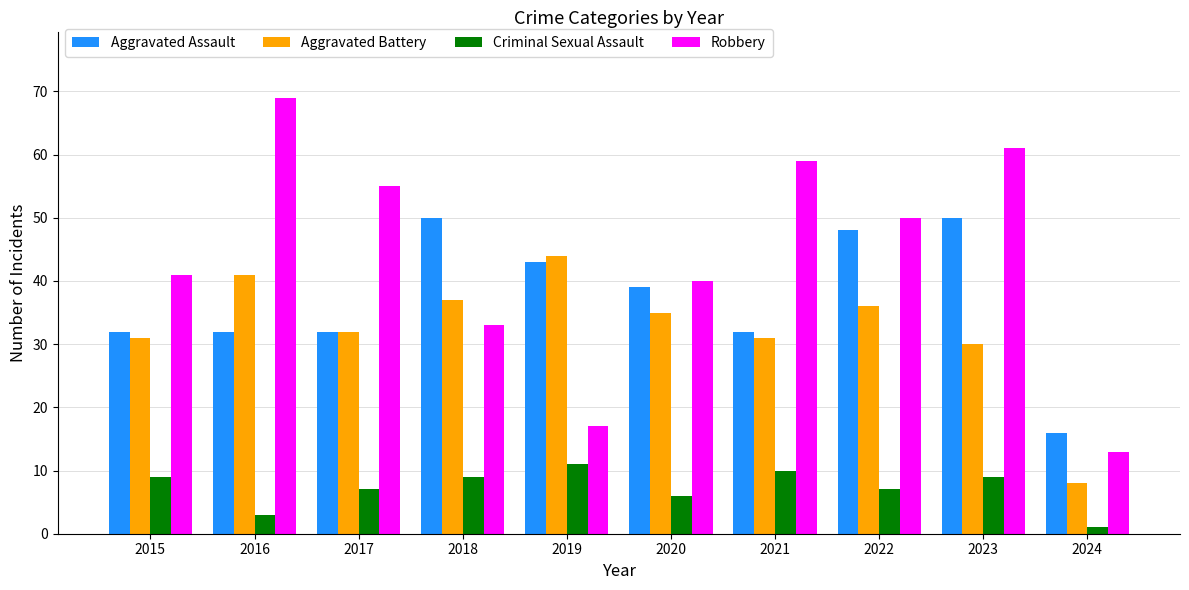

Between 2015 and 2023, which series saw the biggest shift?

Robbery